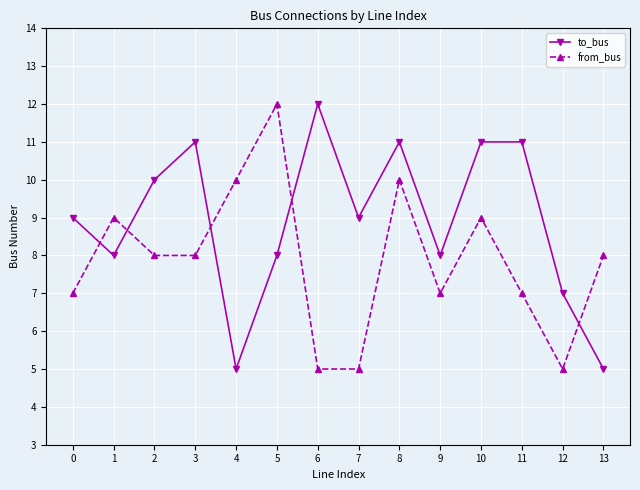

True or false: to_bus has a value of 9 at 7.

True